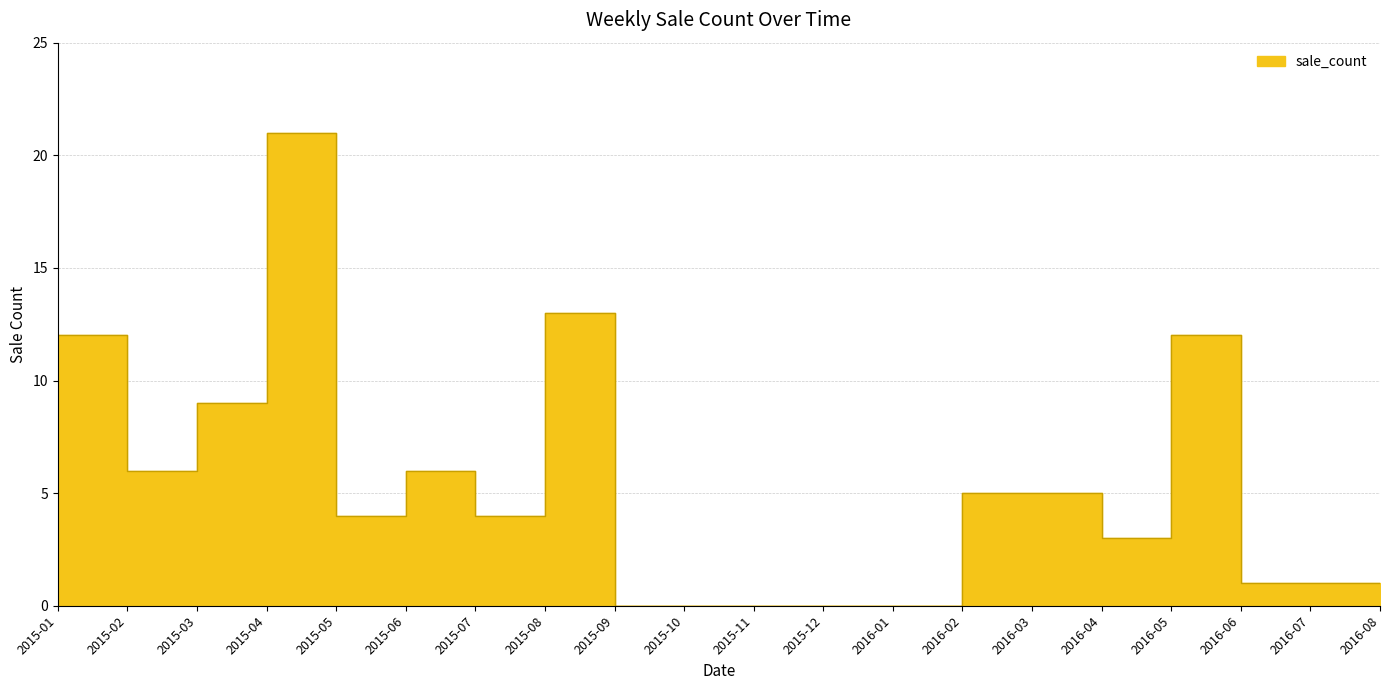

What value does the data have at 2016-08?

1